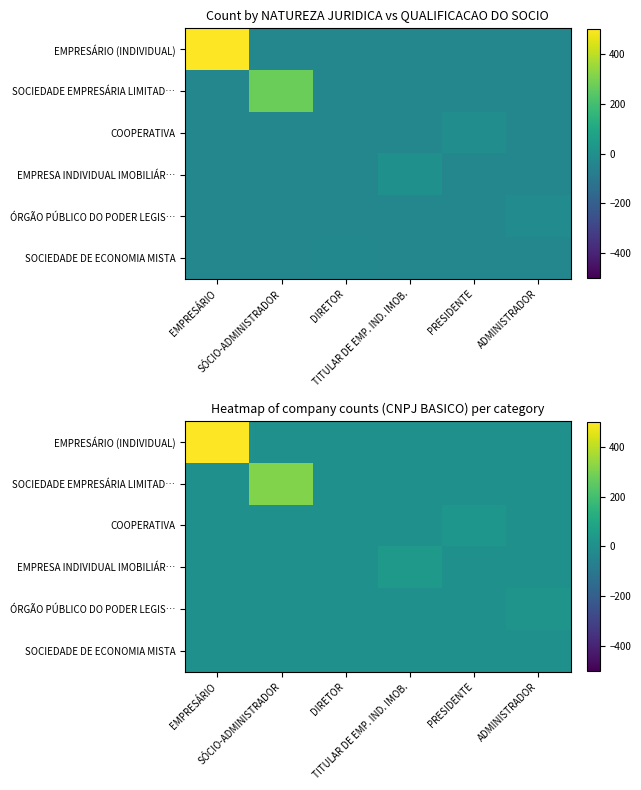

What is the sum of the ÓRGÃO PÚBLICO DO PODER LEGIS… values at SÓCIO-ADMINISTRADOR and ADMINISTRADOR?

17